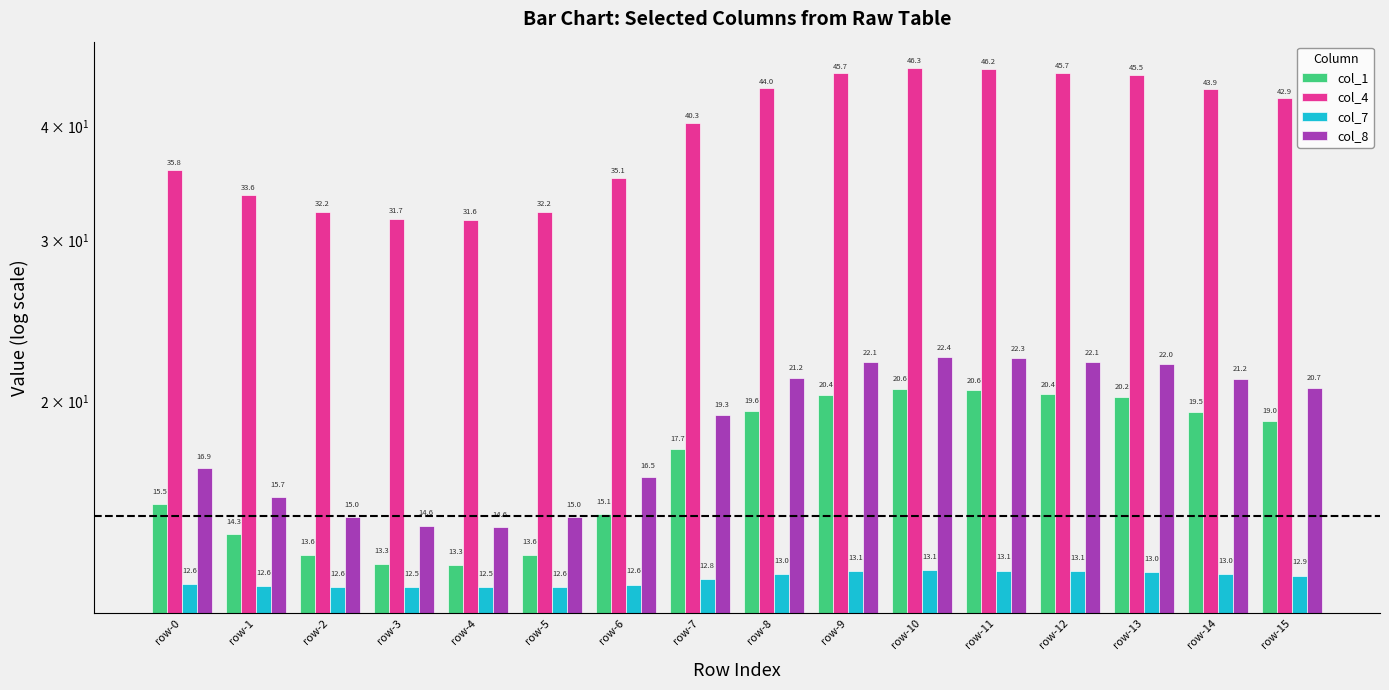

Reading right to left, list all the values displayed in this chart.

col_1: 19.0	19.5	20.2	20.4	20.6	20.6	20.4	19.6	17.7	15.1	13.6	13.3	13.3	13.6	14.3	15.5
col_4: 42.9	43.9	45.5	45.7	46.2	46.3	45.7	44.0	40.3	35.1	32.2	31.6	31.7	32.2	33.6	35.8
col_7: 12.9	13.0	13.0	13.1	13.1	13.1	13.1	13.0	12.8	12.6	12.6	12.5	12.5	12.6	12.6	12.6
col_8: 20.7	21.2	22.0	22.1	22.3	22.4	22.1	21.2	19.3	16.5	15.0	14.6	14.6	15.0	15.7	16.9